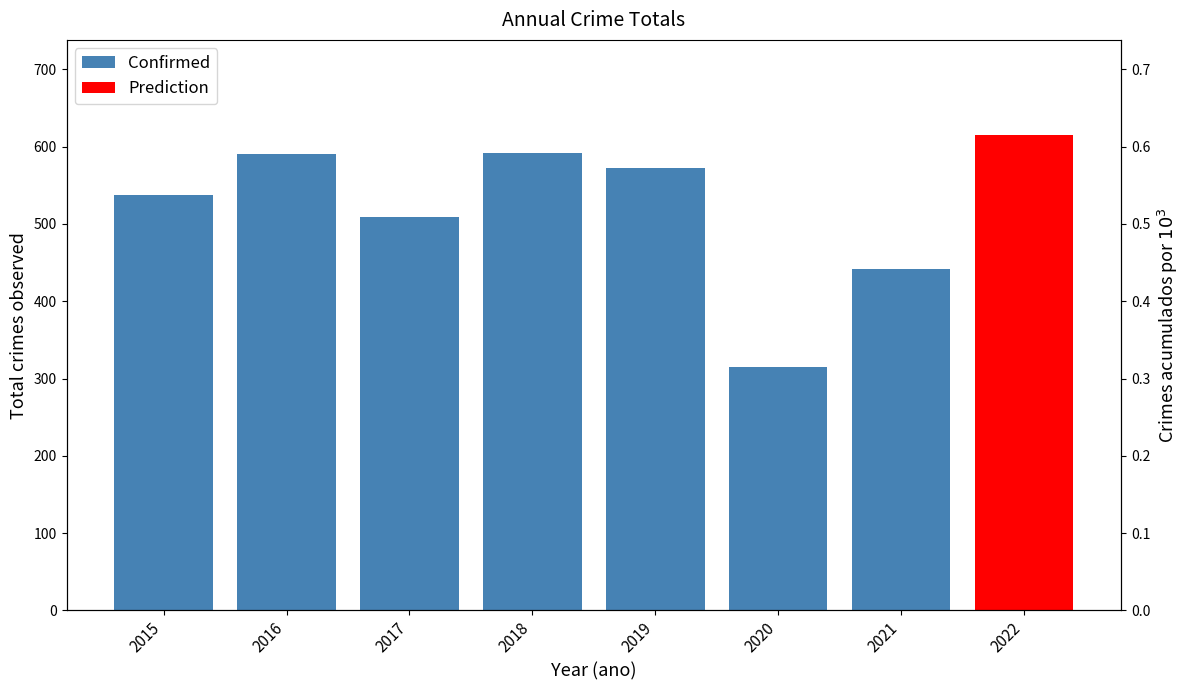

What is the ratio of the value at 2020 to the value at 2016?

0.5